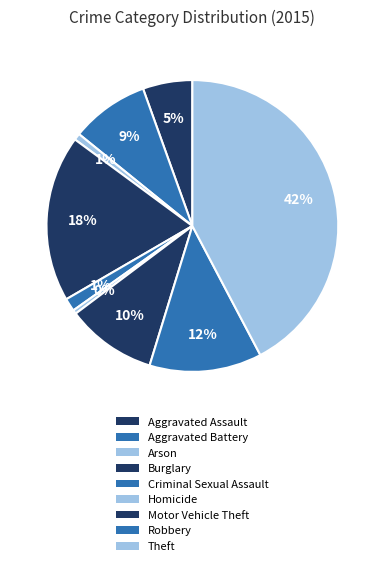

To the nearest percent, what is the combined percentage of Criminal Sexual Assault and Burglary?

20%